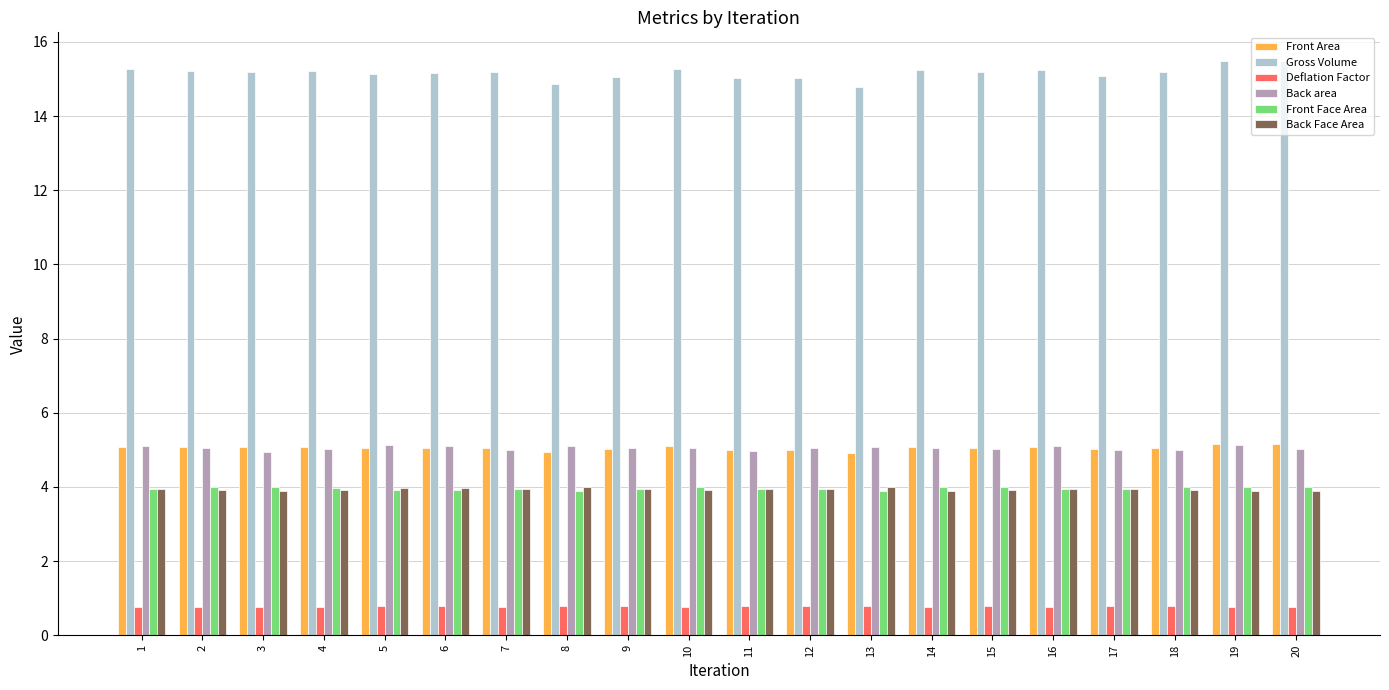

What is the highest value of the Back area series?

5.1